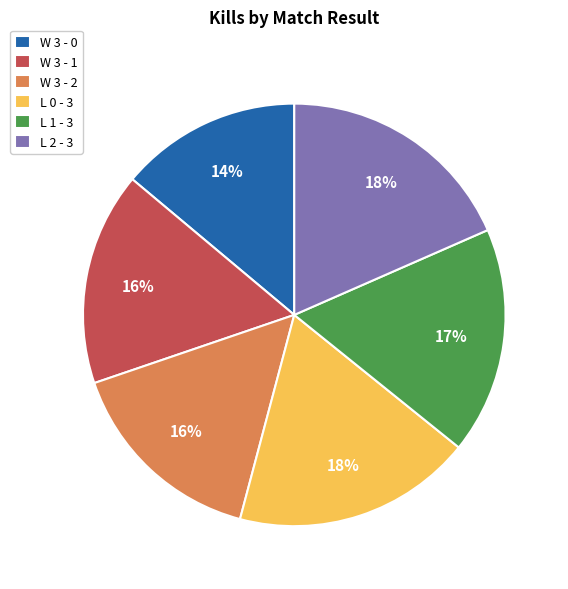

To the nearest percent, what portion does L 2 - 3 represent?

18%